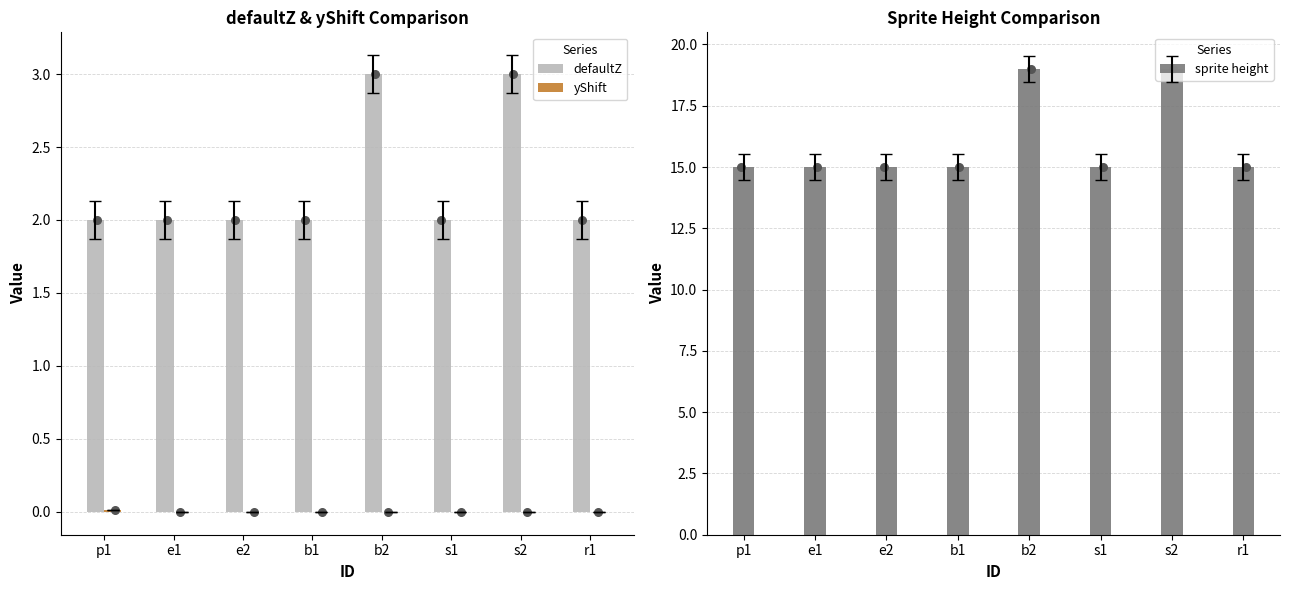

Which series contains the lowest Y value?

yShift